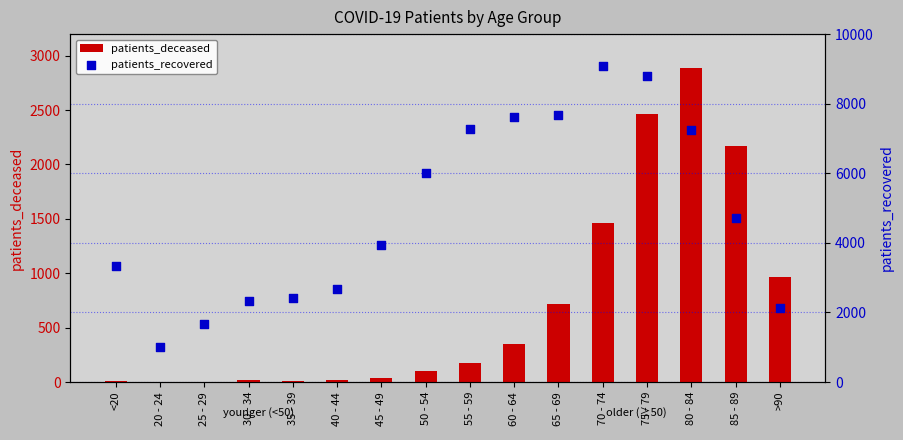

Is the value of patients_deceased at 50 - 54 greater than the value of patients_recovered at 35 - 39?

No